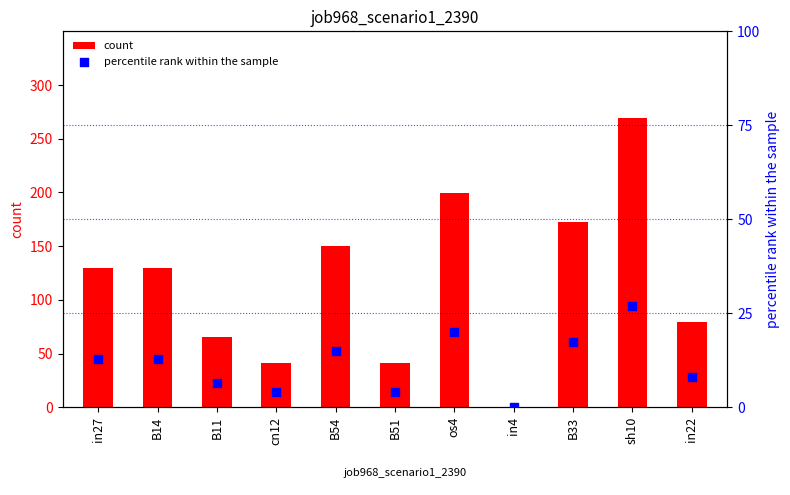

At which category is the sum across all series the highest?

sh10